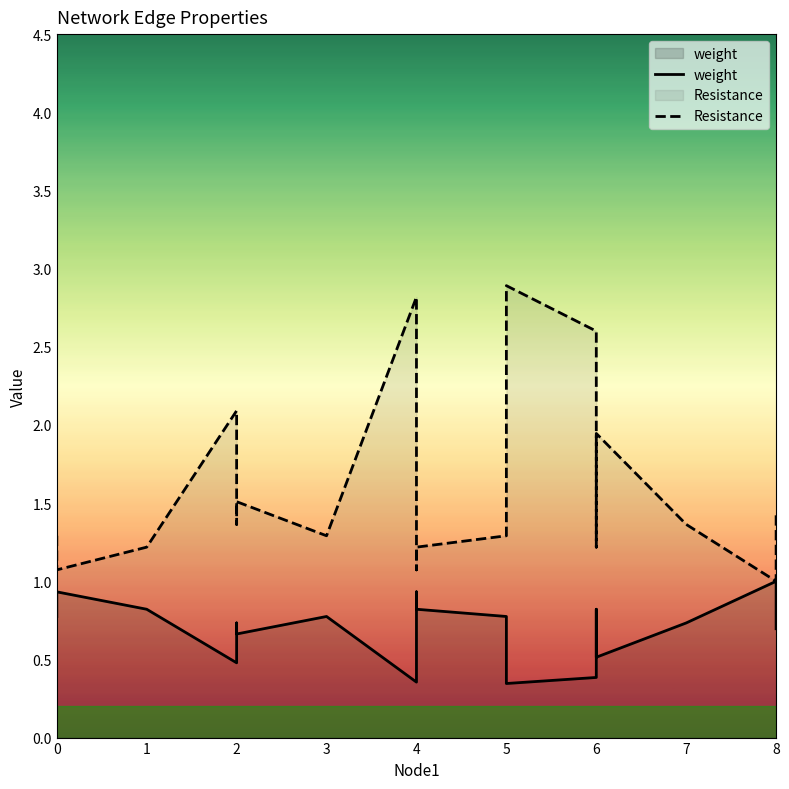

True or false: Resistance and weight intersect in this chart.

False